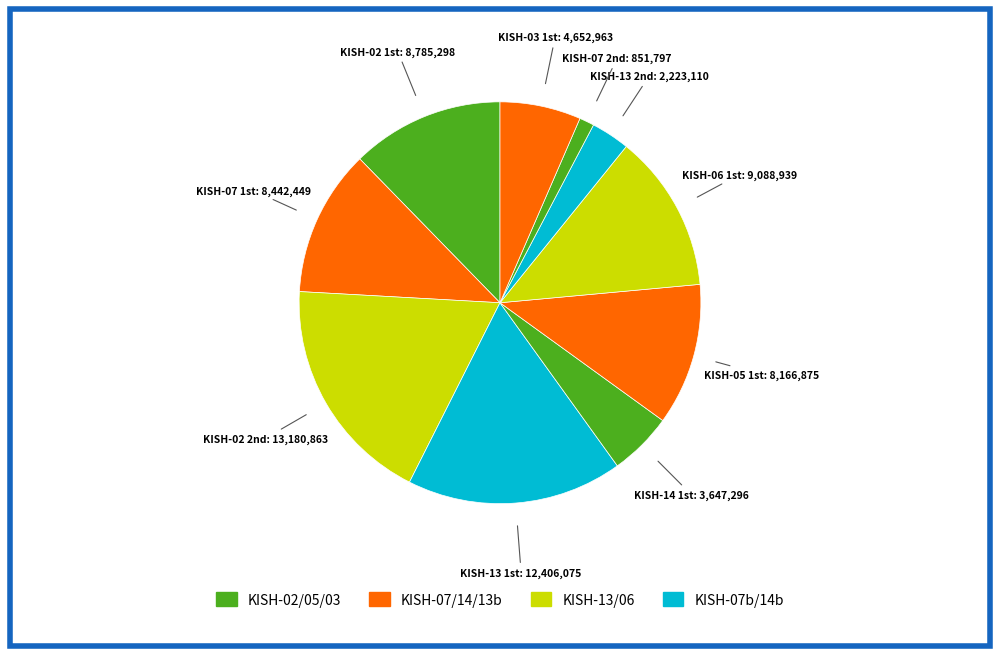

Is there any slice that represents more than half of the pie?

No